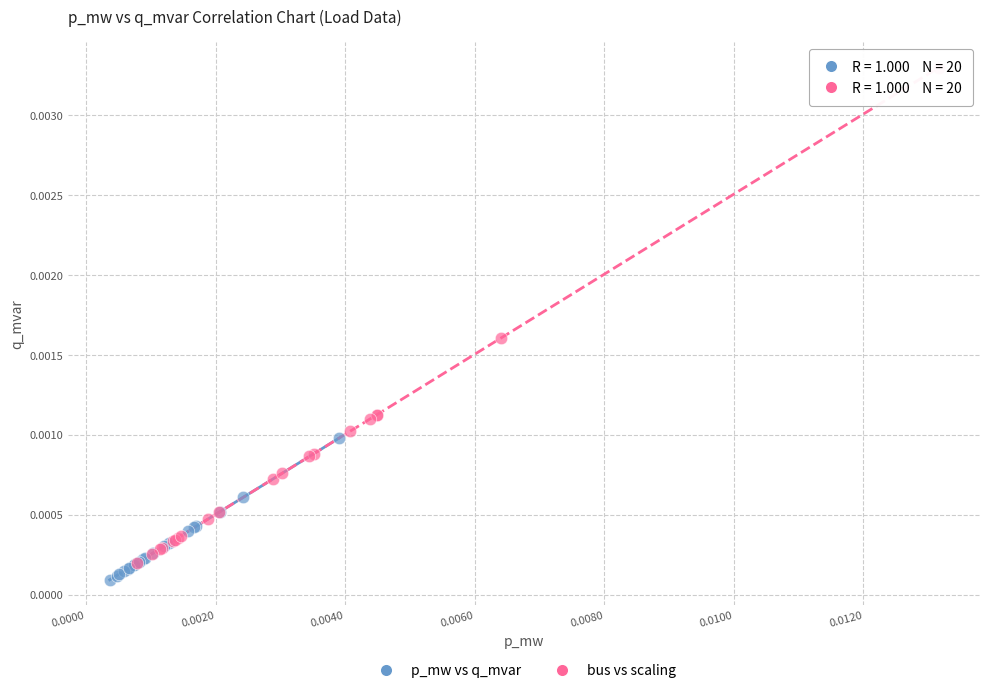

What are all the series names shown in the legend?

p_mw vs q_mvar, bus vs scaling